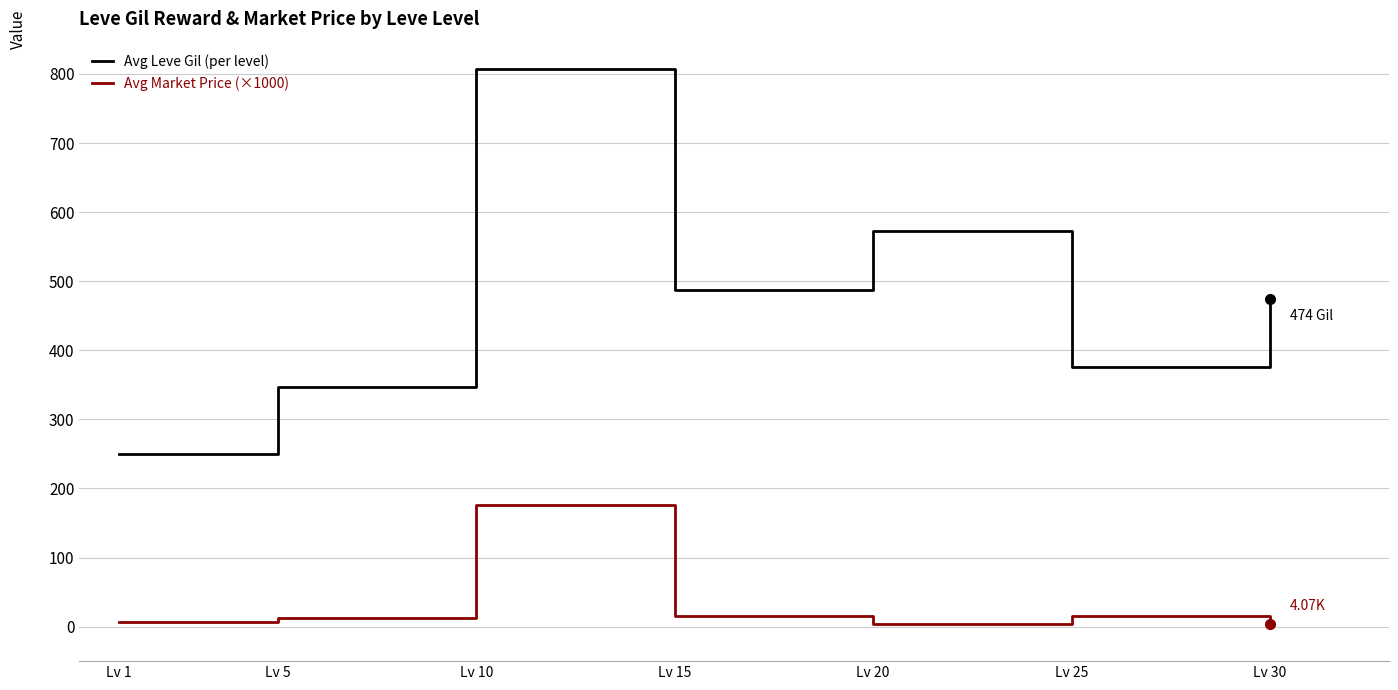

Where does the Avg Market Price (×1000) series first go above 13?

Lv 5